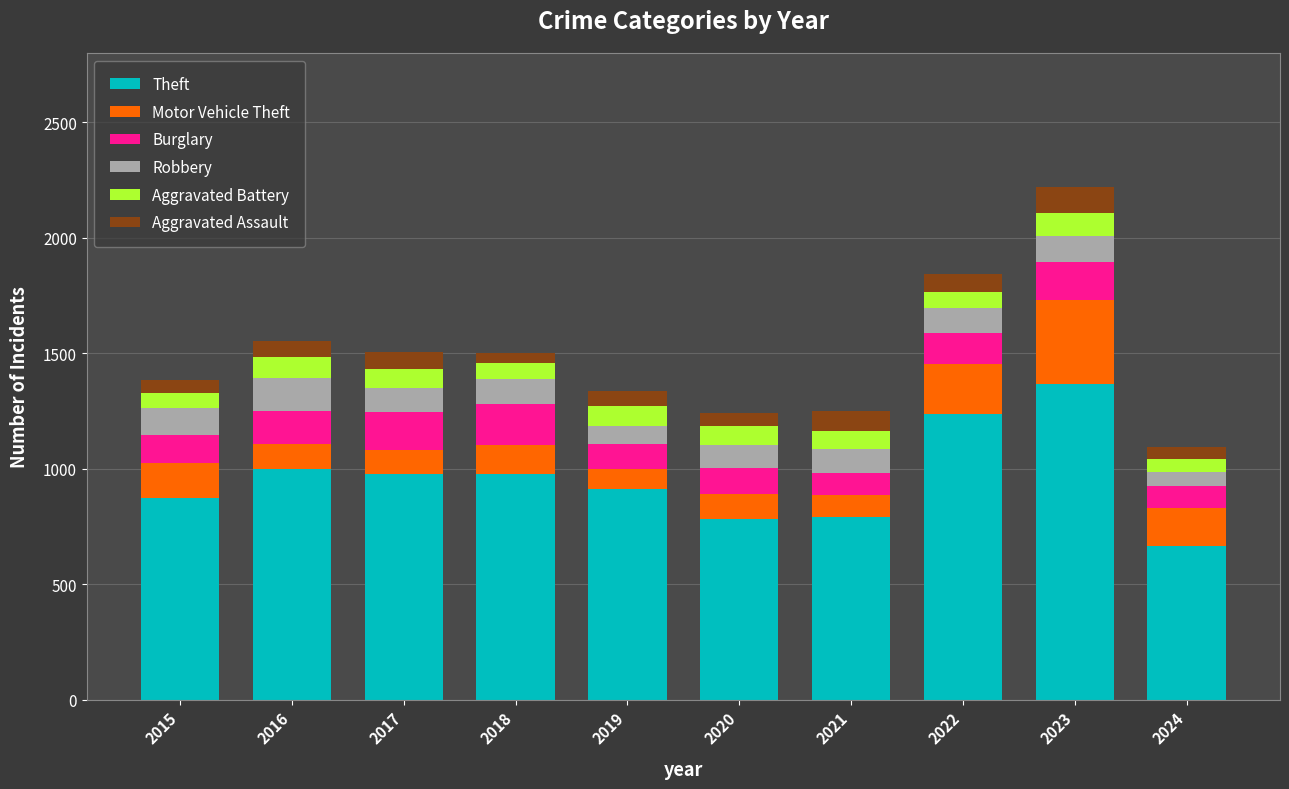

At which category is the sum across all series the highest?

2023